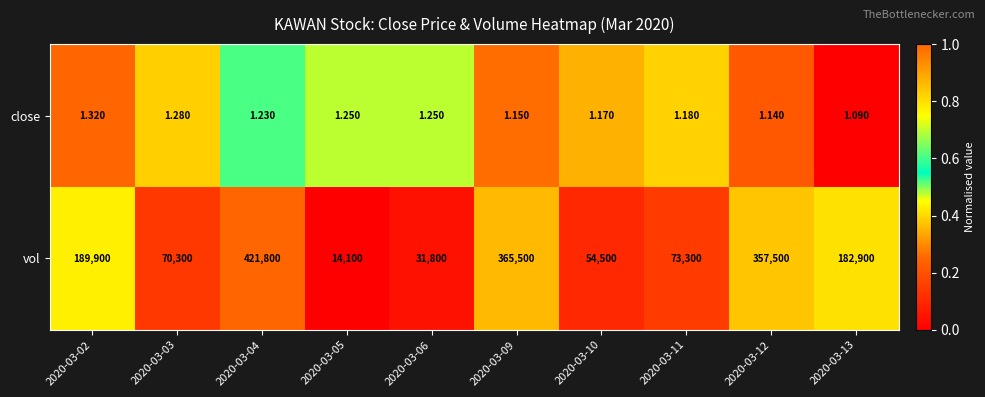

Which series changed the most between 2020-03-10 and 2020-03-13?

vol